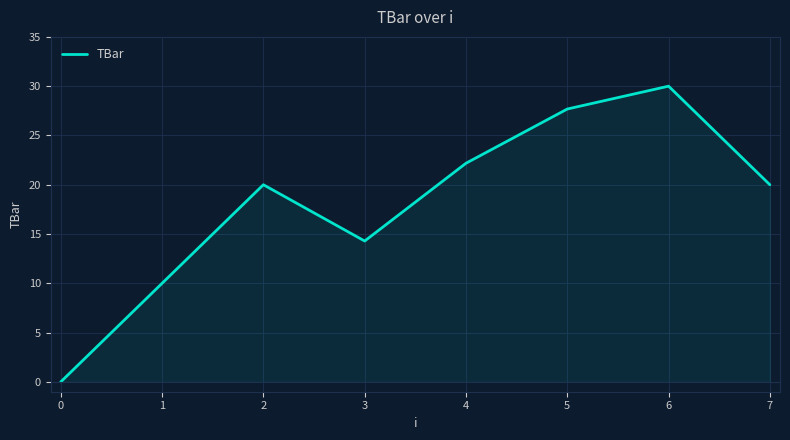

The chart shows a value of 18.0 at 5. True or false?

False